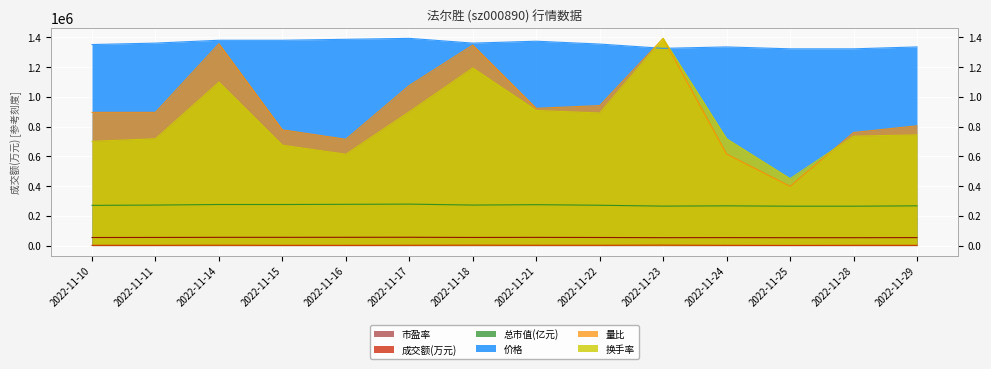

At which label does 换手率 first exceed 743819?

2022-11-14